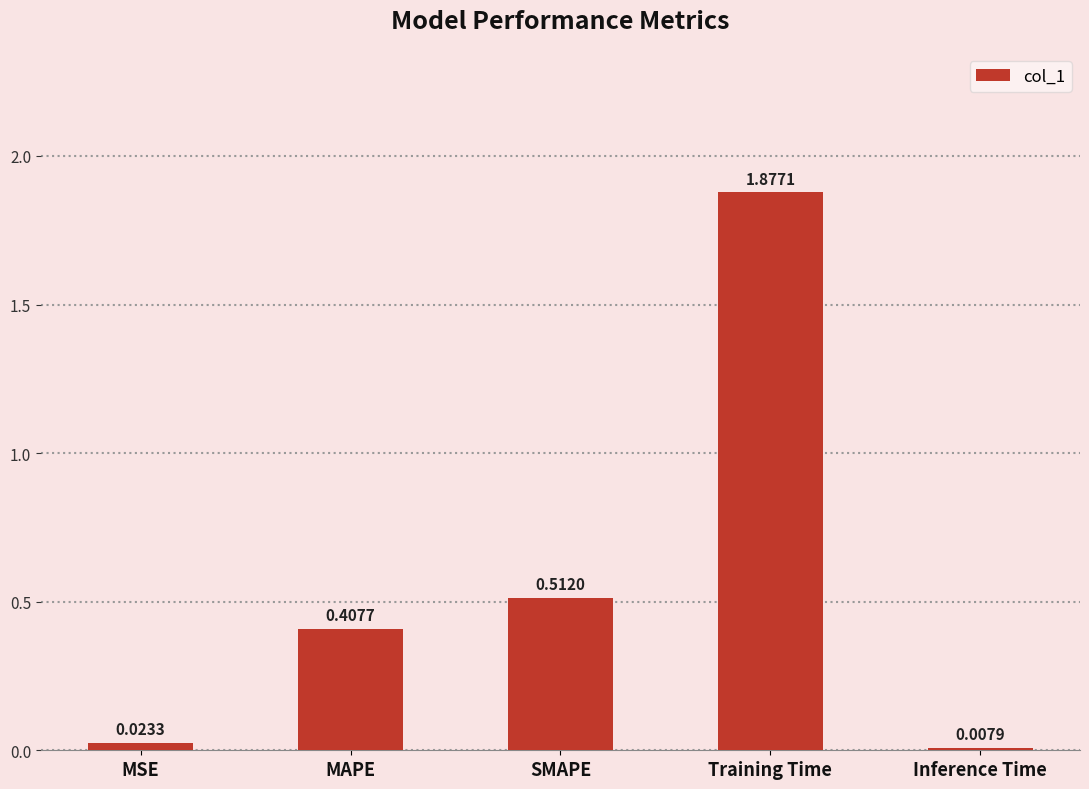

At which label is the value closest to 0?

Inference Time